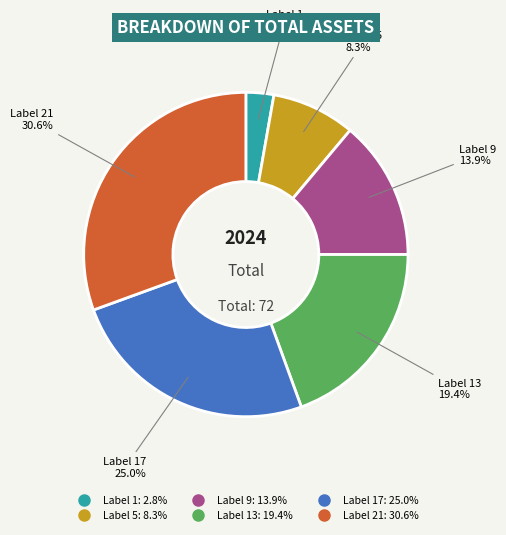

To the nearest percent, what is the average slice percentage?

17%